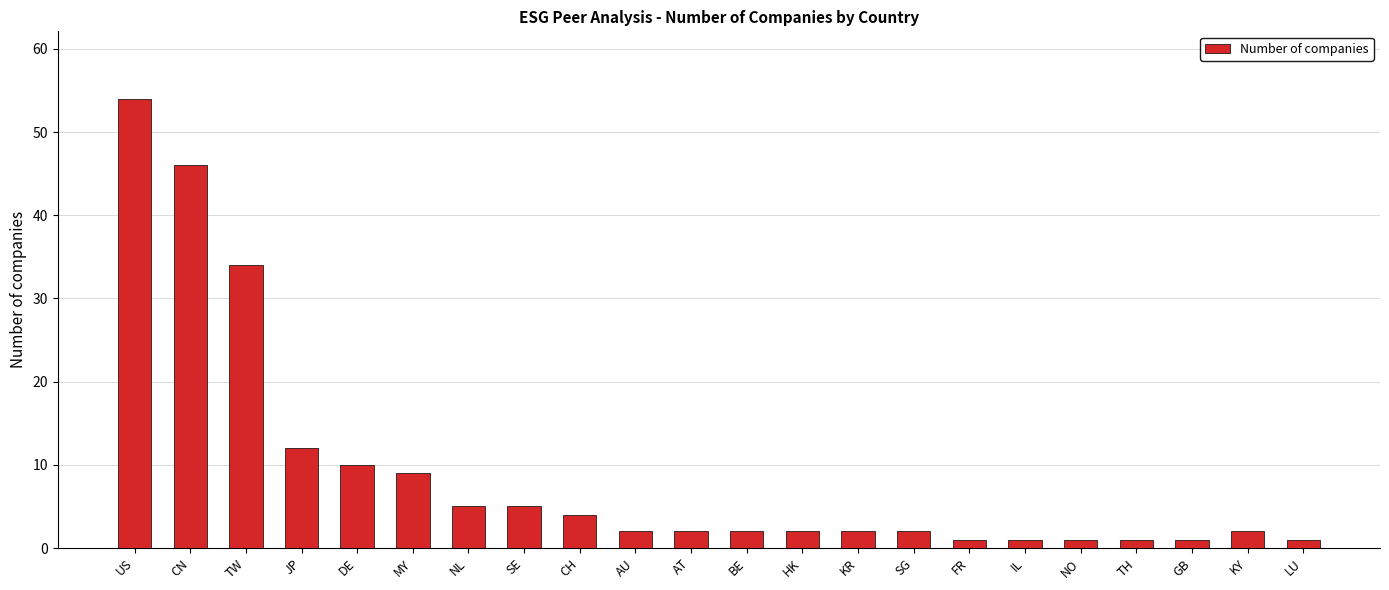

At which category does the chart reach its peak across all series?

US